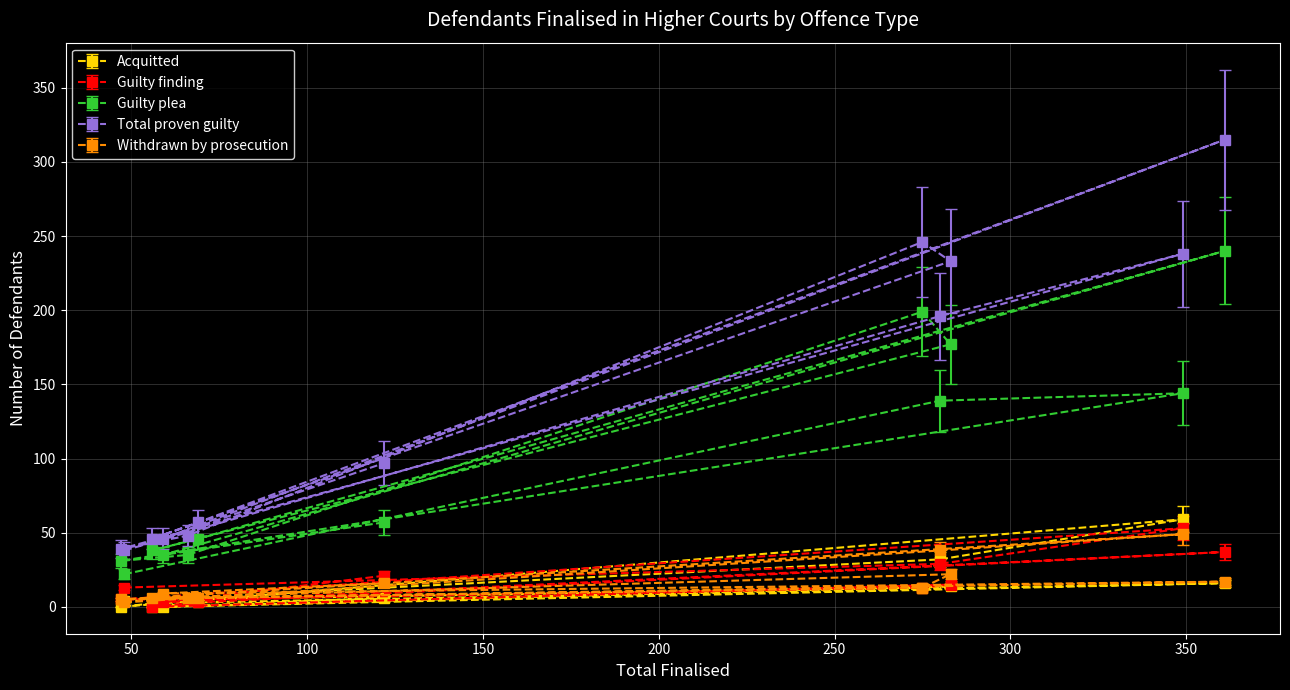

How many times do Guilty finding and Withdrawn by prosecution cross each other?

8